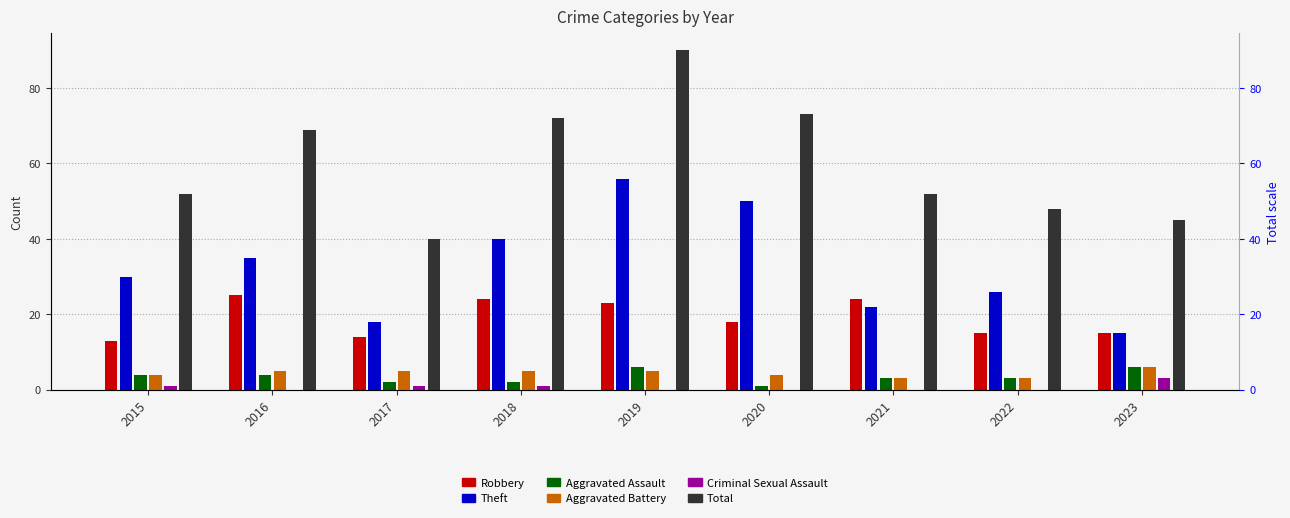

What is the spread (max minus min) of values at 2021?

52